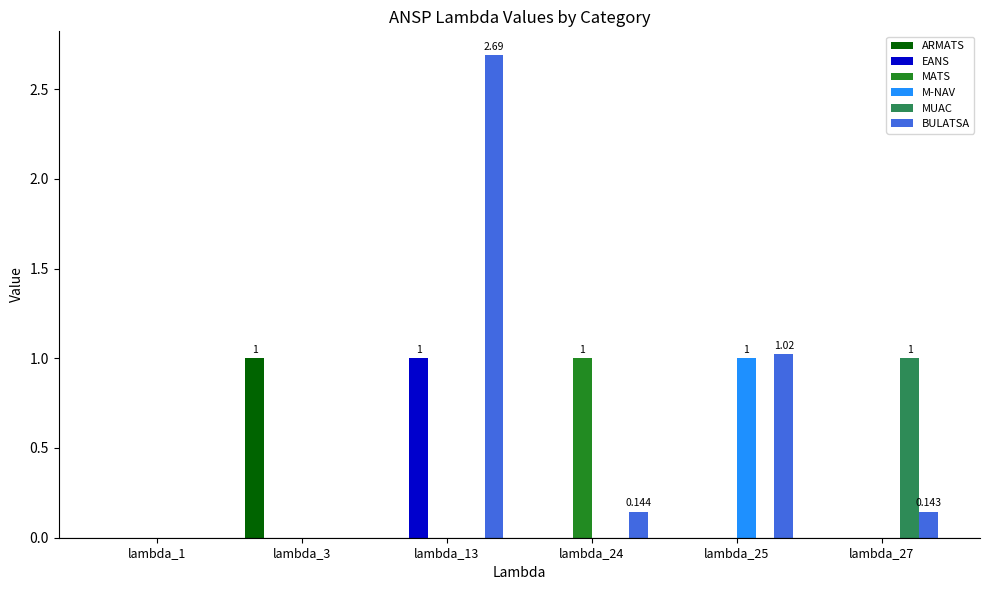

Count the number of data series in this chart.

6